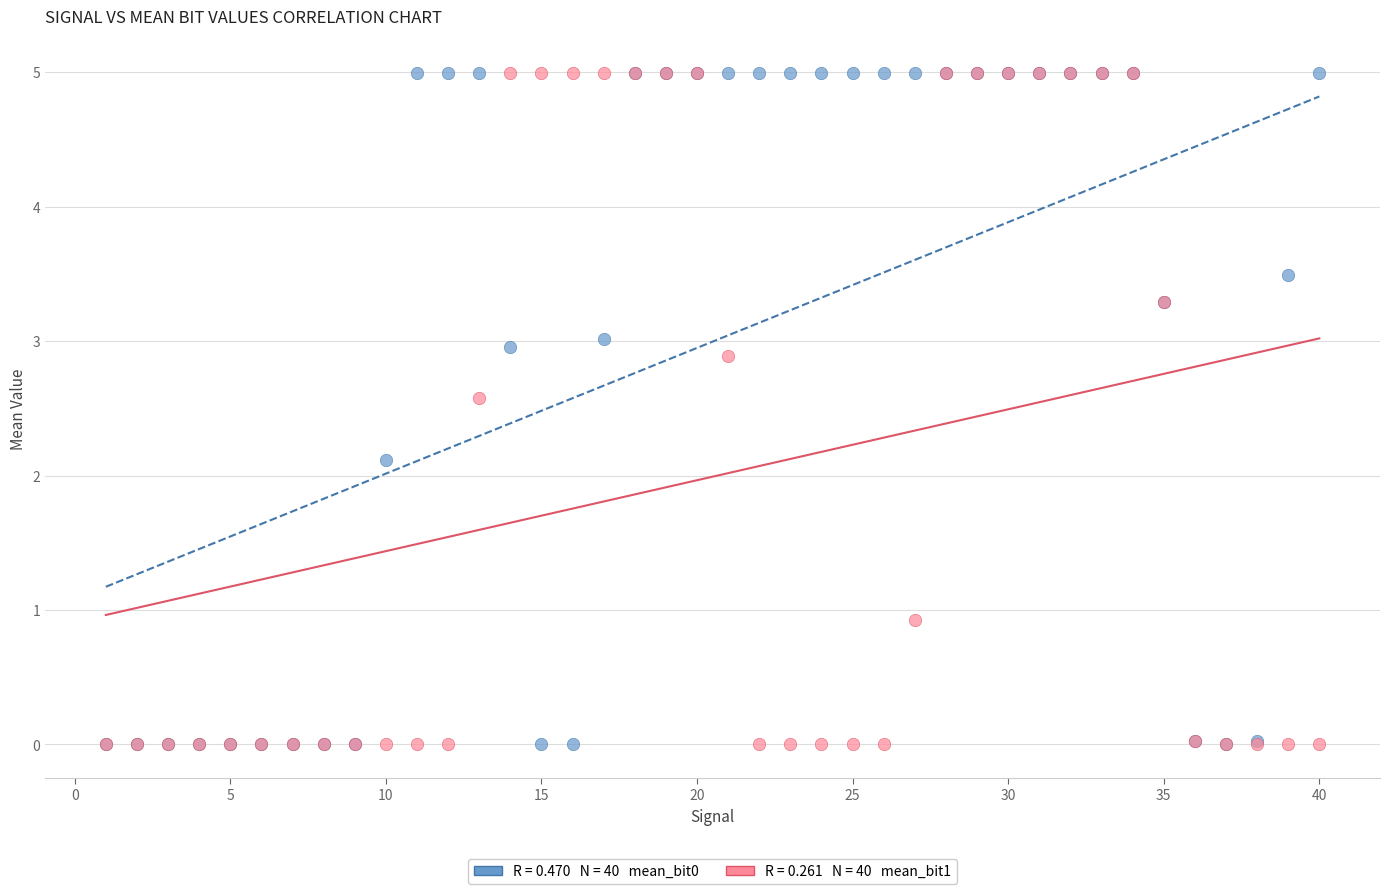

Across all series, what Y value is closest to 2?

2.1